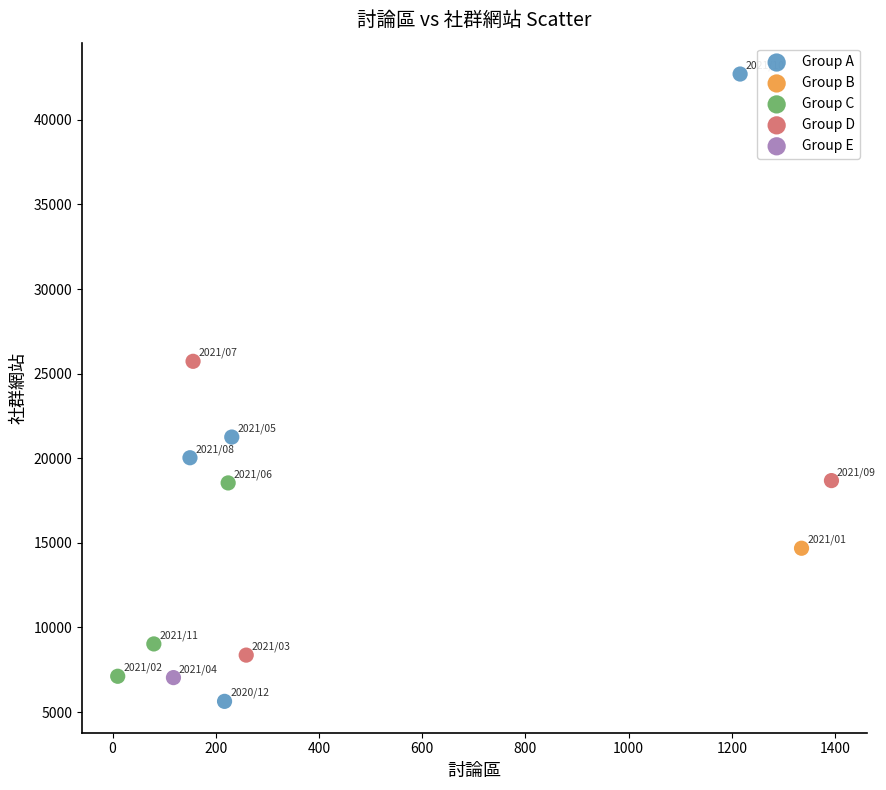

What are all the series names shown in the legend?

Group A, Group B, Group C, Group D, Group E